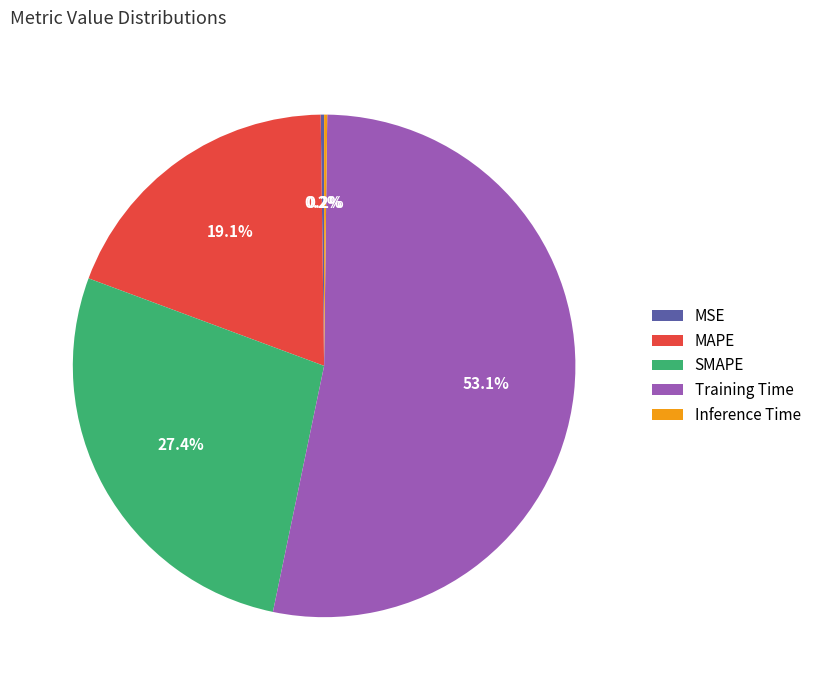

Approximately how many times larger is the value at MAPE compared to Training Time?

0.4